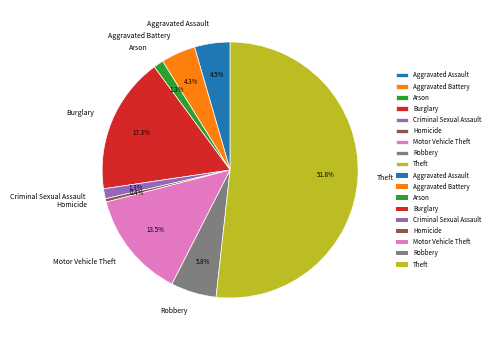

What percentage is the Robbery slice, to the nearest percent?

6%